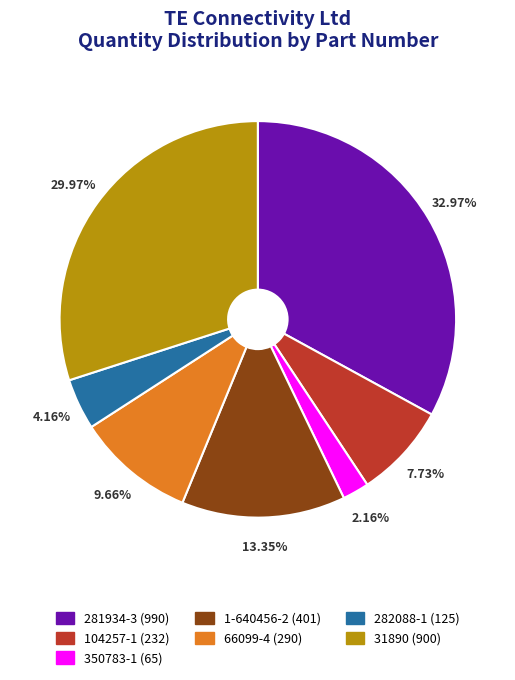

Is it true that 1-640456-2 is 24% of the pie?

False